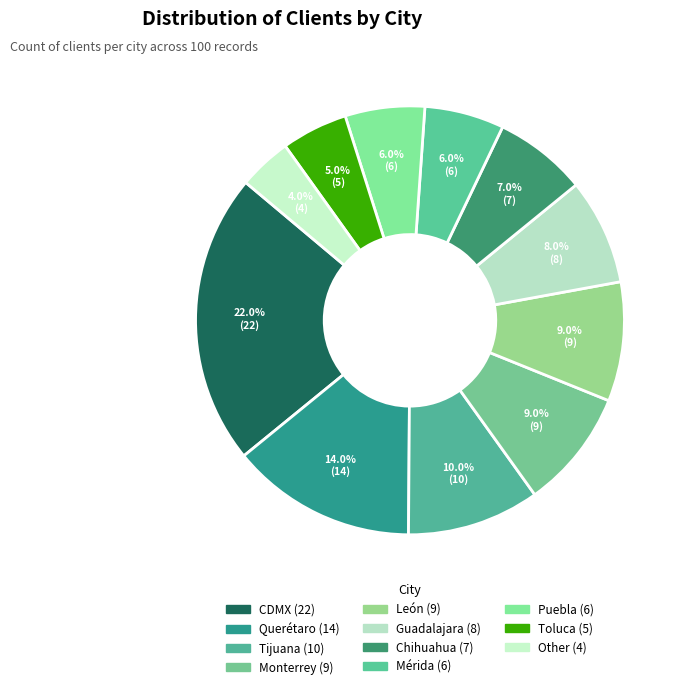

Which category has the biggest portion of the pie?

CDMX